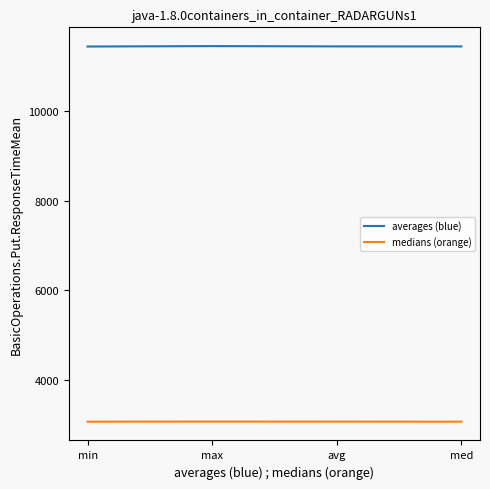

What is the total value across all series at avg?

14508.7